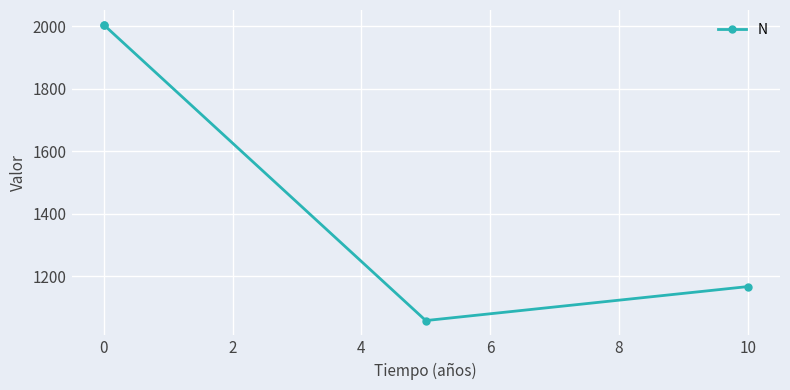

Count the number of values greater than 2005.

2